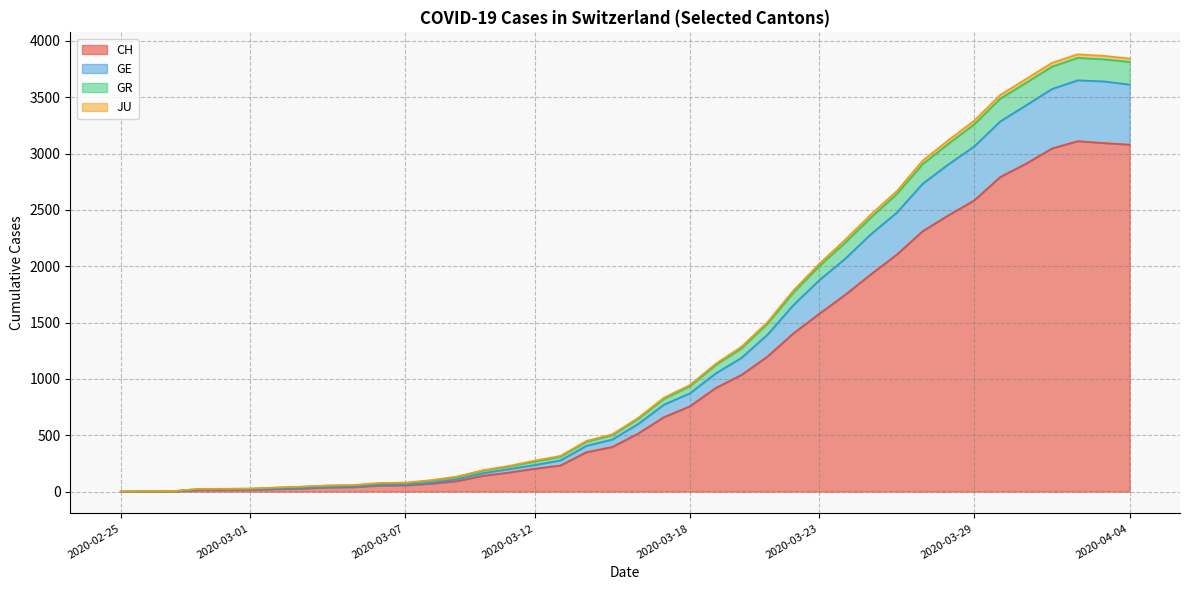

How many series are shown in this chart?

4